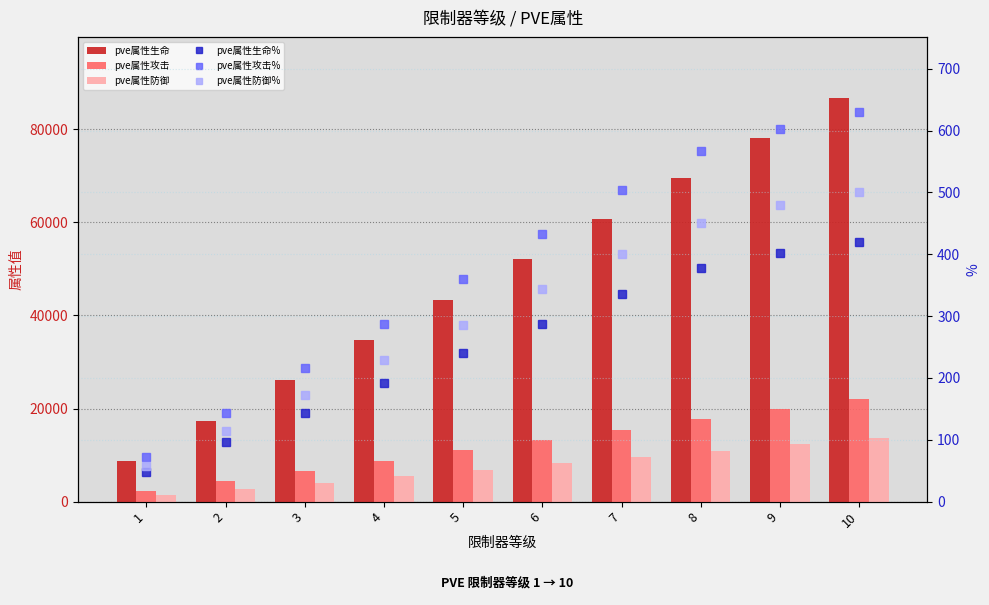

Which has a higher value, 2 or 8?

8